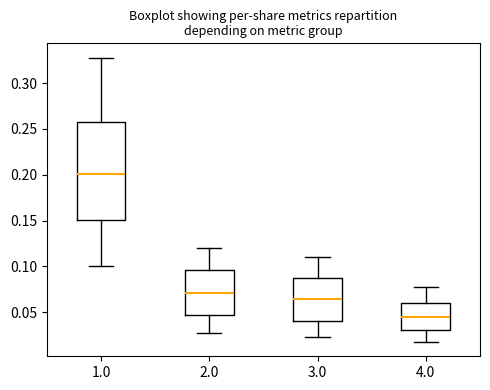

Reading left to right, read every box against the y-axis: the position of its median line, the range the box covers, and the ends of its whiskers. The values are not printed on the chart, so give them approximately, as read against the axis.

1.0: median 0.200, box 0.150 to 0.260, whiskers 0.100 to 0.330
2.0: median 0.070, box 0.045 to 0.095, whiskers 0.030 to 0.120
3.0: median 0.065, box 0.040 to 0.090, whiskers 0.025 to 0.110
4.0: median 0.045, box 0.030 to 0.060, whiskers 0.020 to 0.080